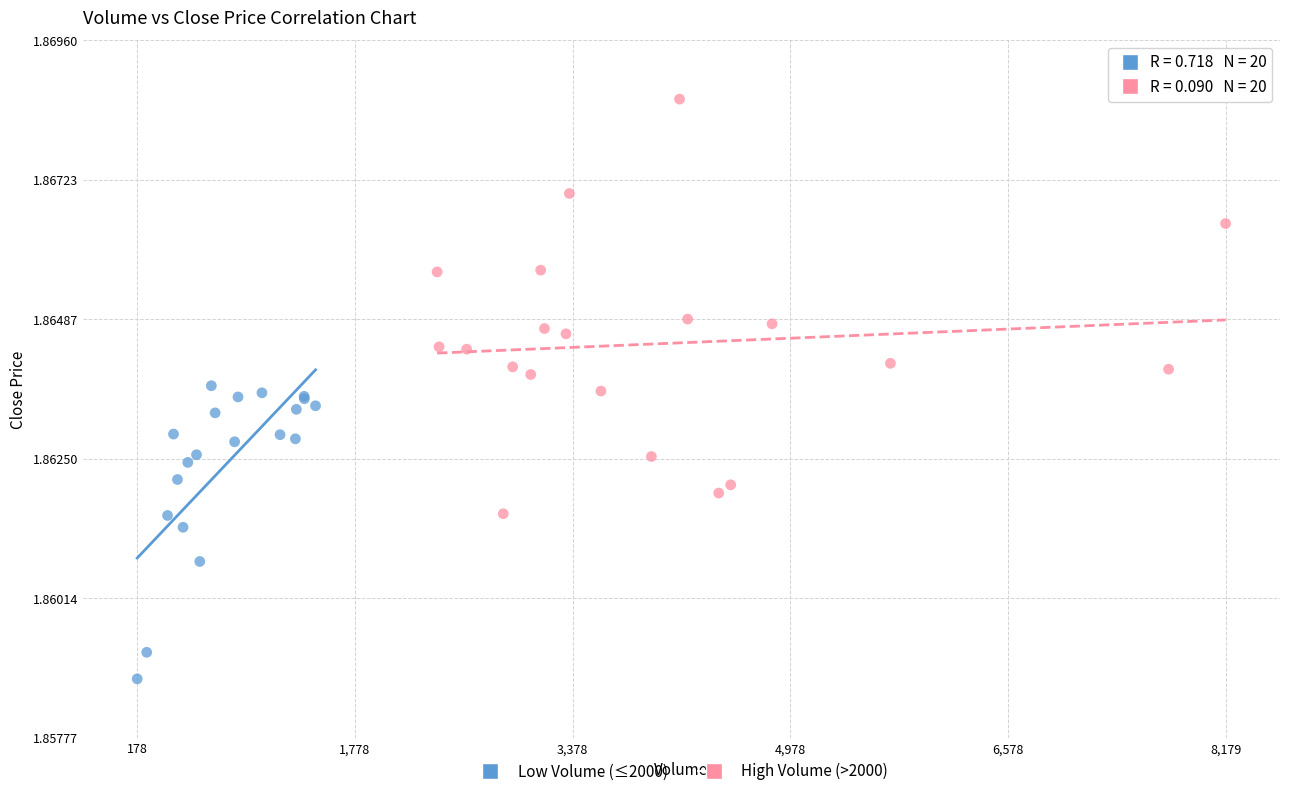

Which series has the largest Y range (max minus min)?

High Volume (>2000)